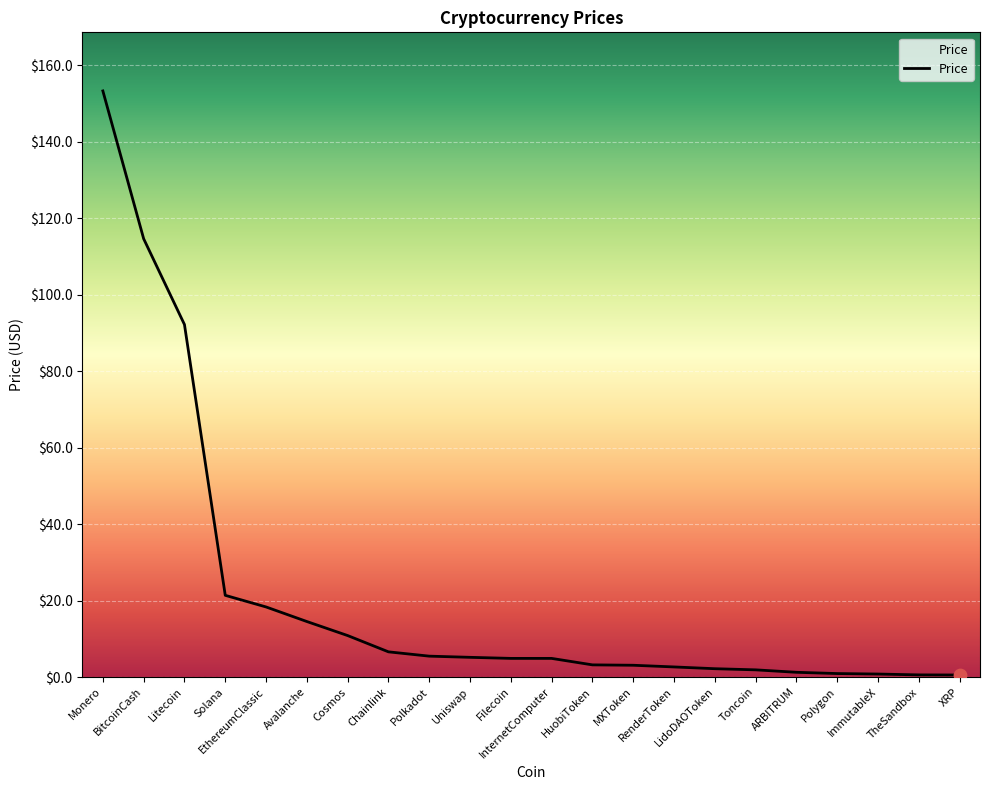

Approximately how many times larger is the value at Cosmos compared to Toncoin?

5.8